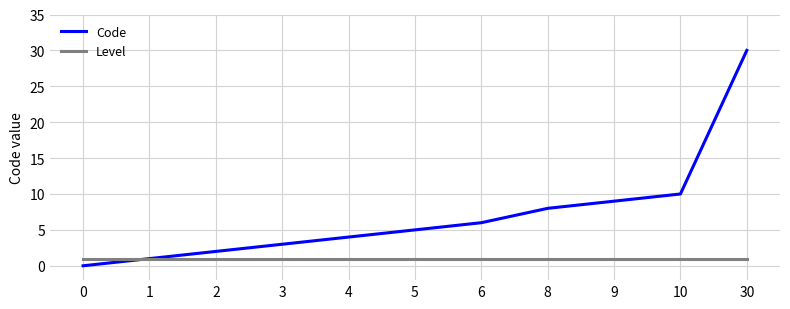

Does the chart display data point markers on the line(s)?

No